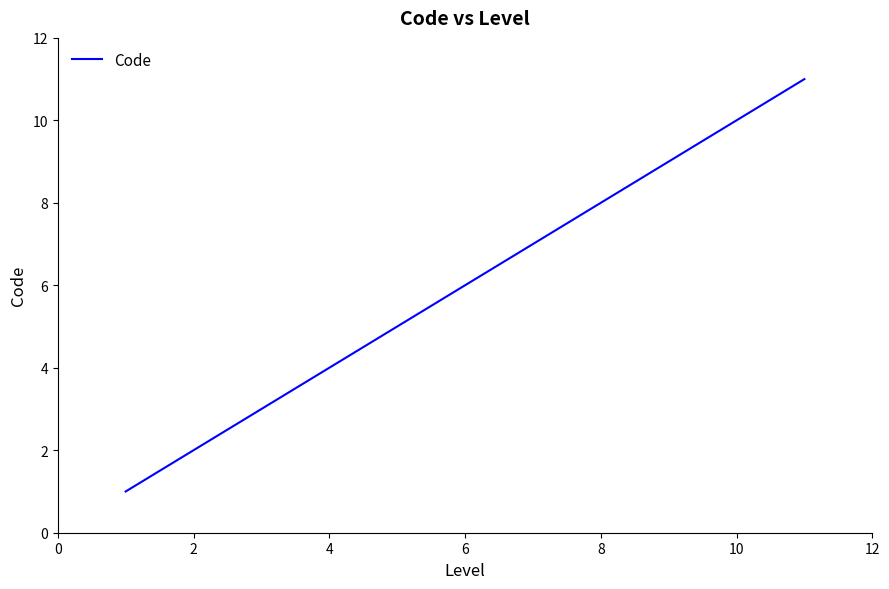

What is the difference between the maximum and minimum values?

10